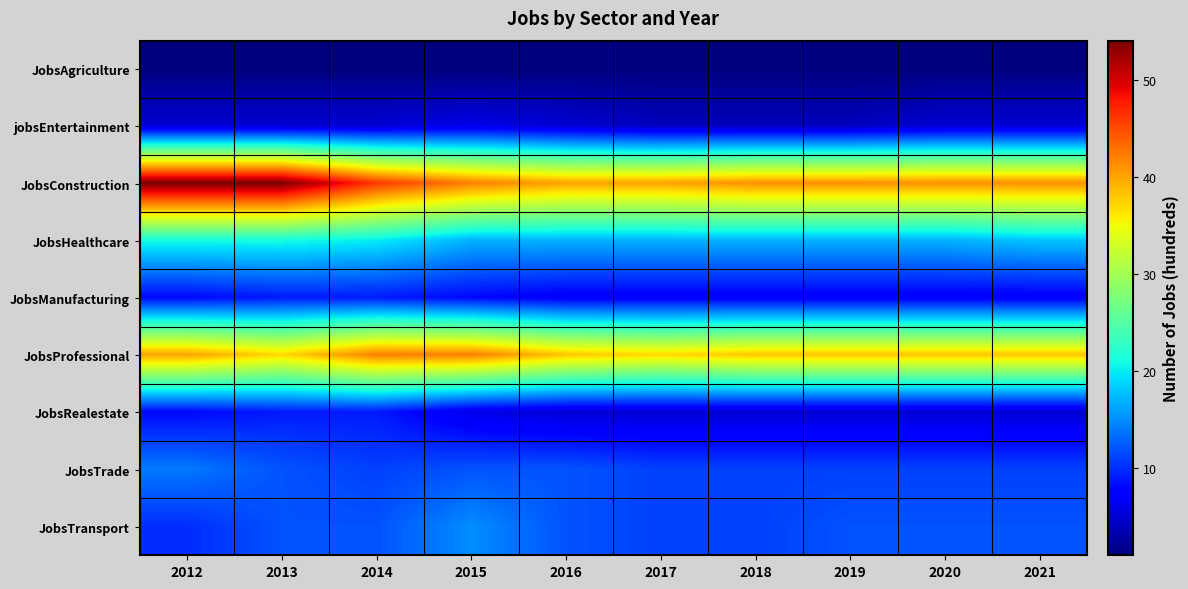

Rank the series by their maximum value, from highest to lowest.

JobsConstruction, JobsProfessional, JobsHealthcare, JobsTransport, JobsTrade, JobsManufacturing, JobsRealestate, jobsEntertainment, JobsAgriculture